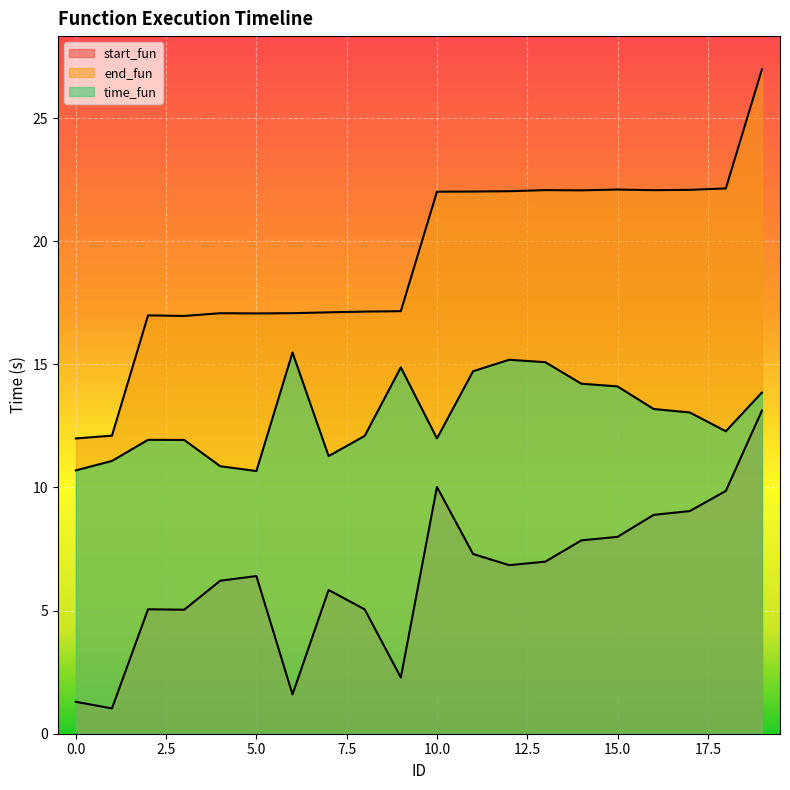

Rank the series at 19 from lowest to highest value.

start_fun, time_fun, end_fun